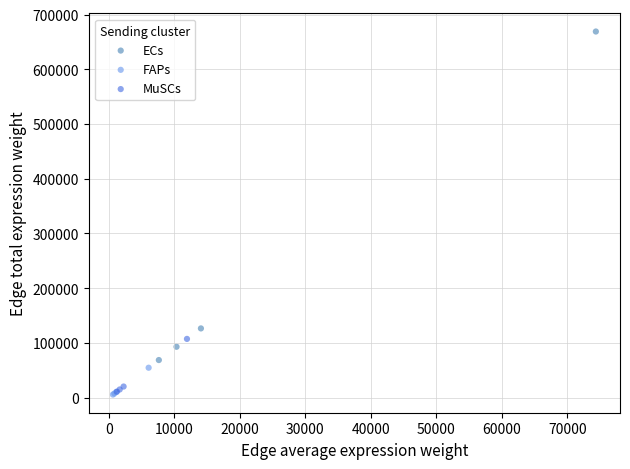

What are all the series names shown in the legend?

ECs, FAPs, MuSCs